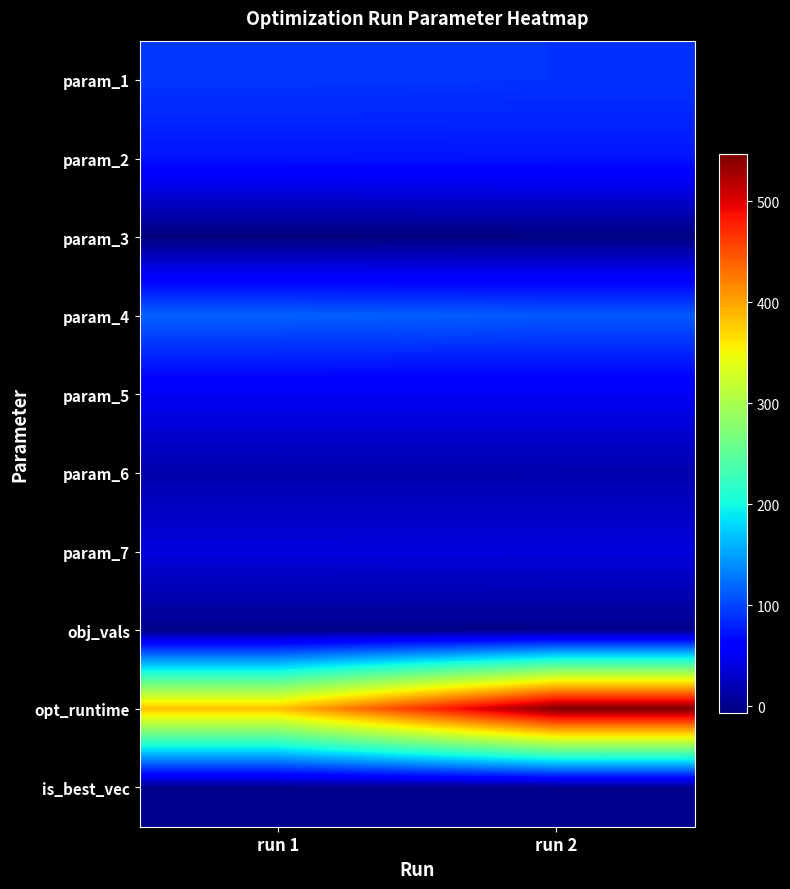

At which category is the sum across all series the highest?

run 2